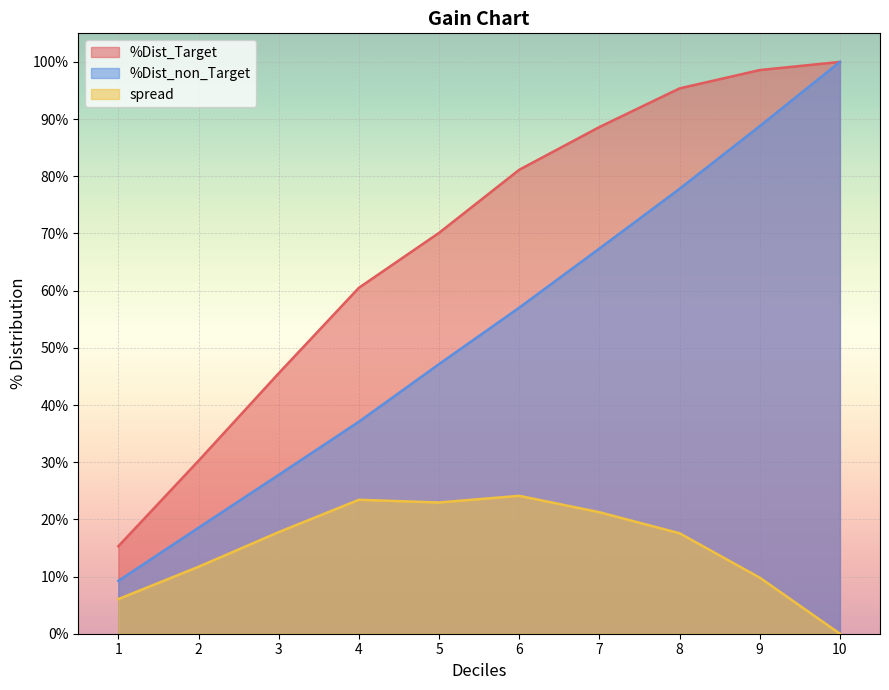

What is the sum of all spread values?

154.7